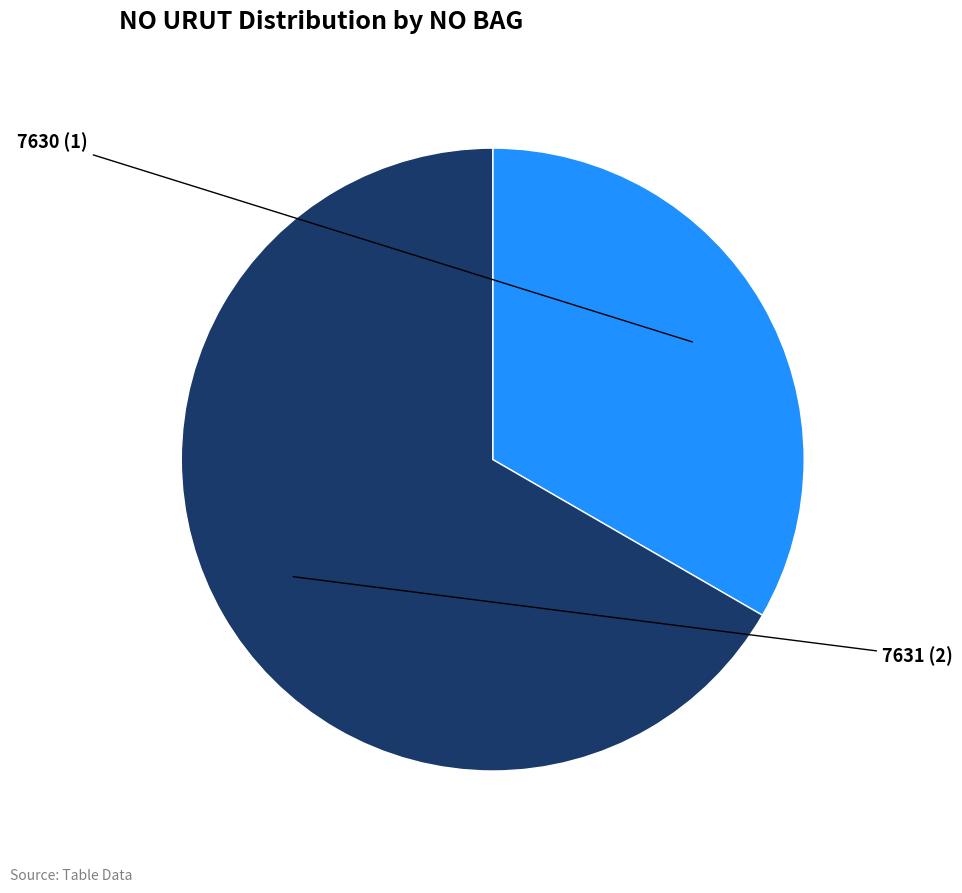

What is the total percentage of 7630 and 7631?

100.0%